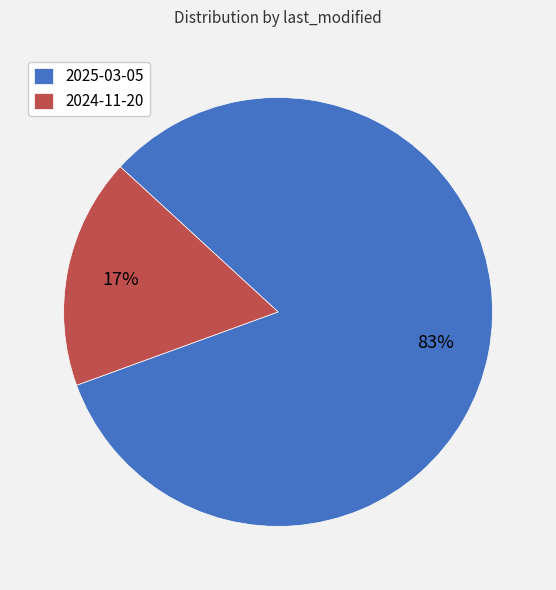

How many segments does this pie chart have?

2